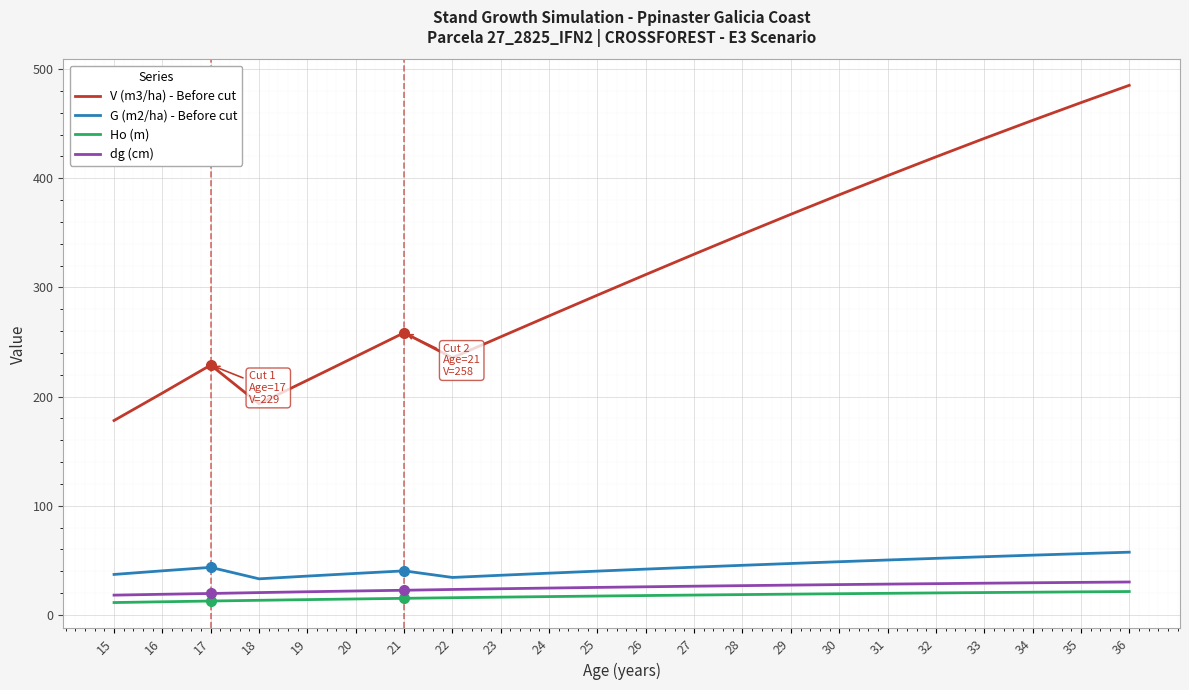

Count the number of data series in this chart.

4